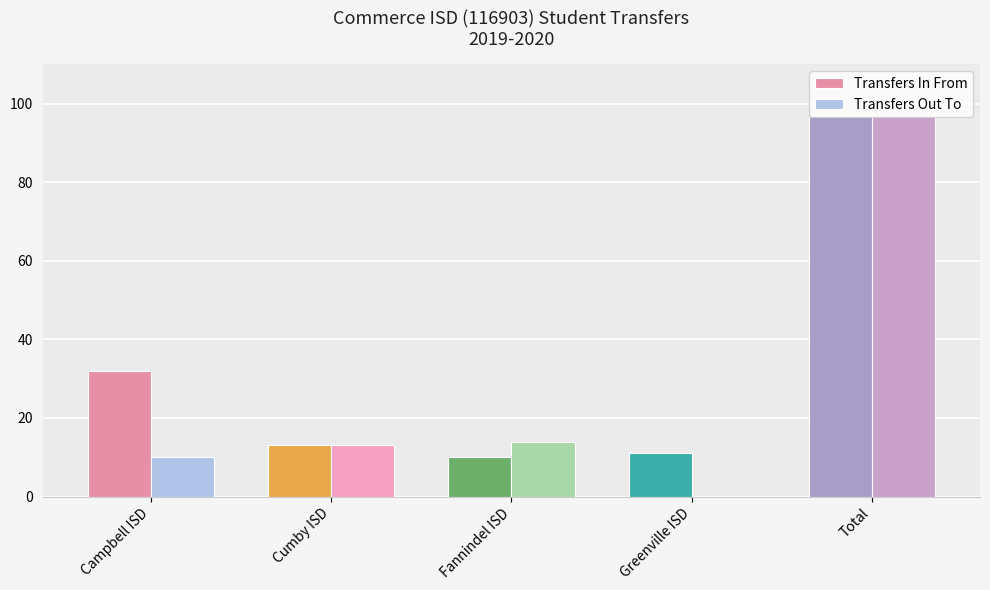

What is the sum of the Transfers In From values at Cumby ISD and Greenville ISD?

24